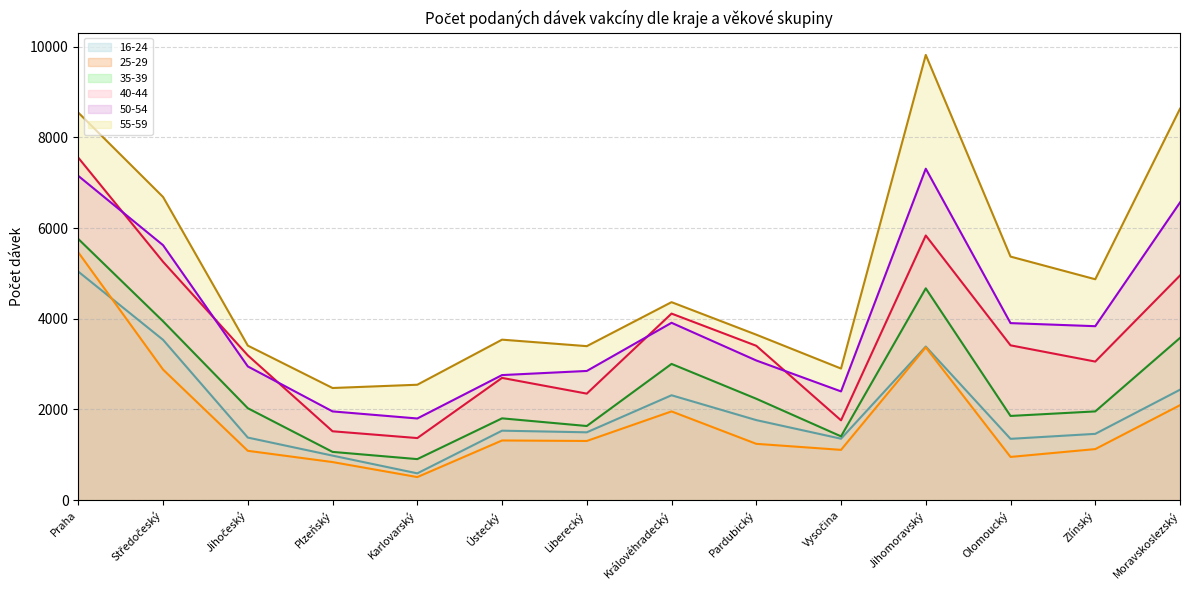

How many interior local peaks does the 55-59 (line) series have?

3